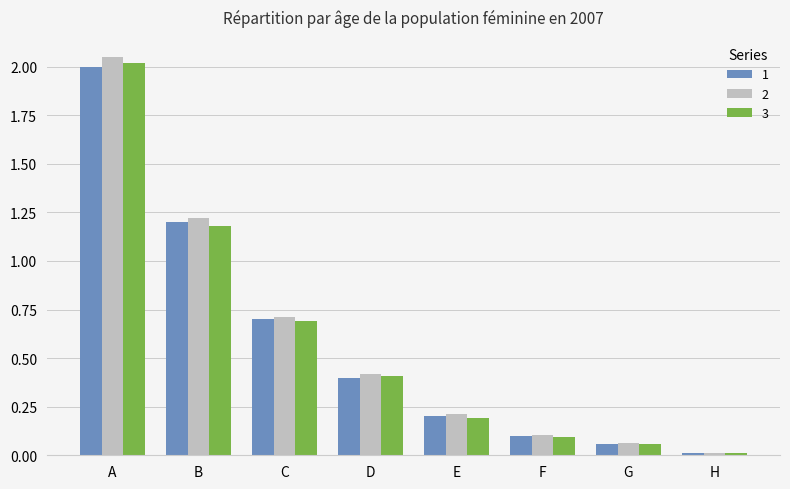

What is the difference between the second highest and second lowest values in the 2 series?

1.2